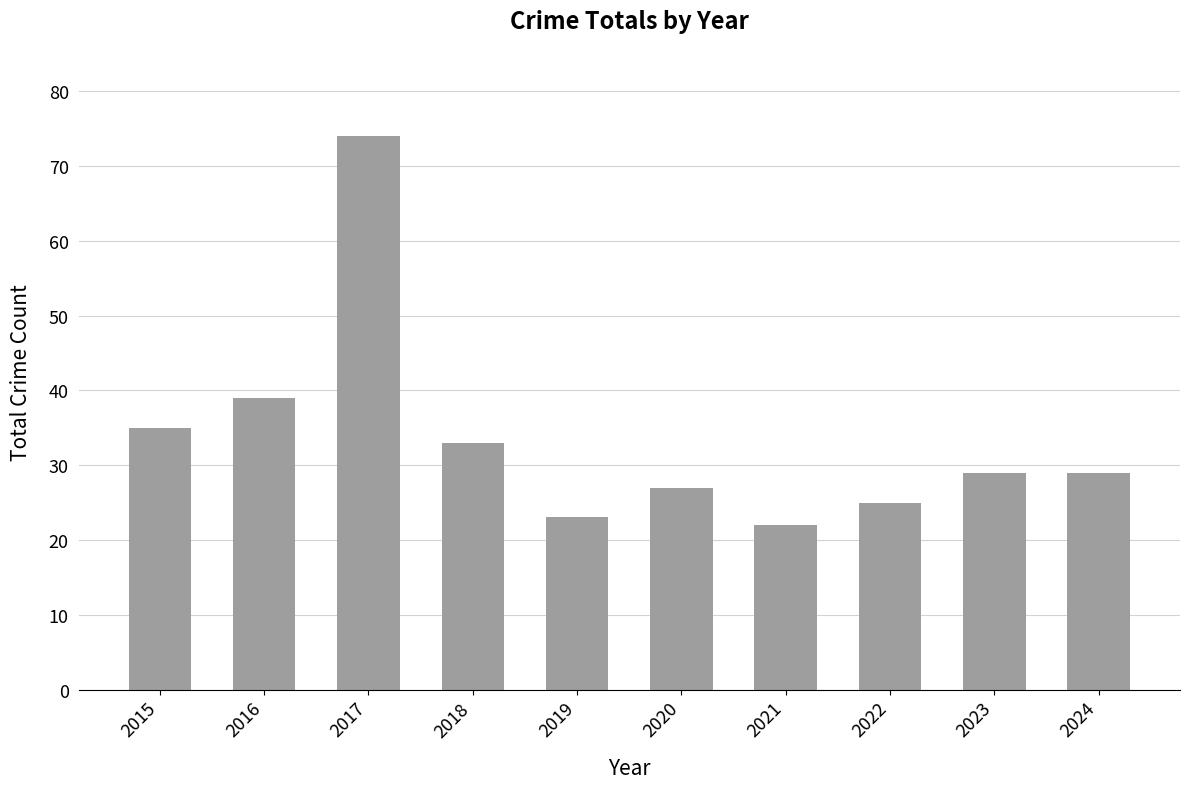

Reading left to right, transcribe all the data shown in this chart.

2015=35	2016=39	2017=74	2018=33	2019=23	2020=27	2021=22	2022=25	2023=29	2024=29